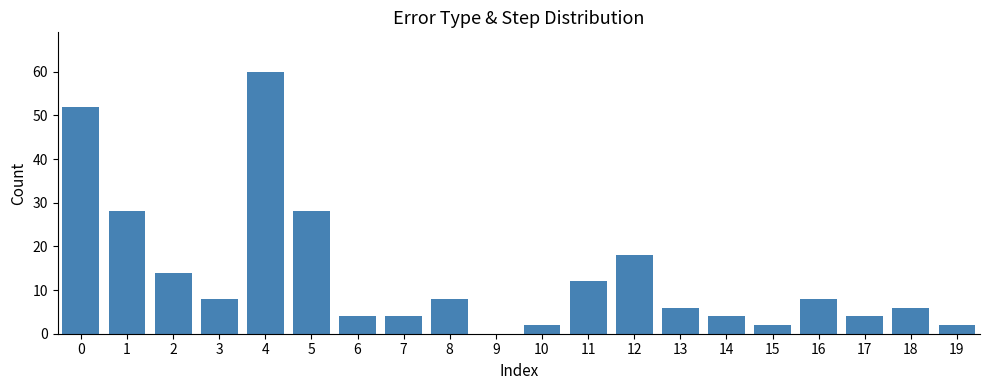

How many data points does each series have?

20